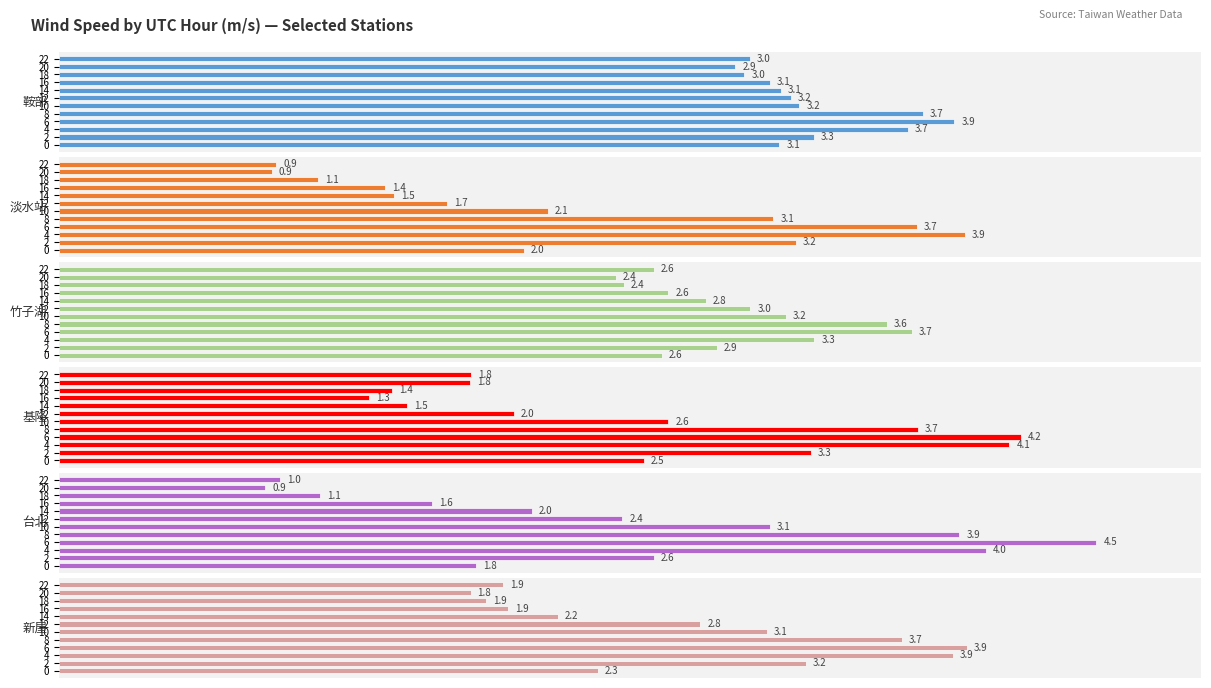

The value of 鞍部 at 8 is 2.4. True or false?

False